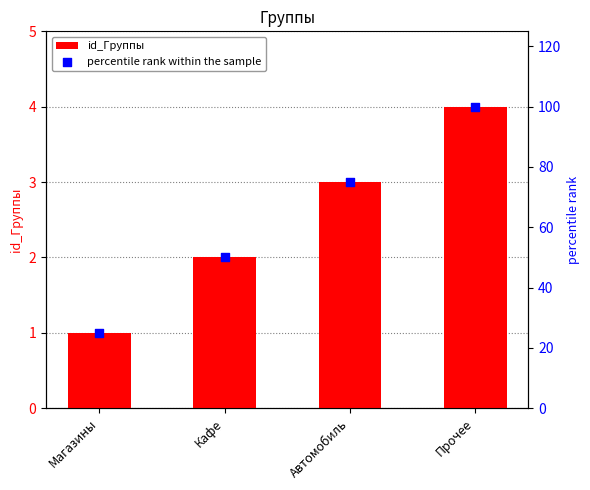

What is the total value across all series at Автомобиль?

78